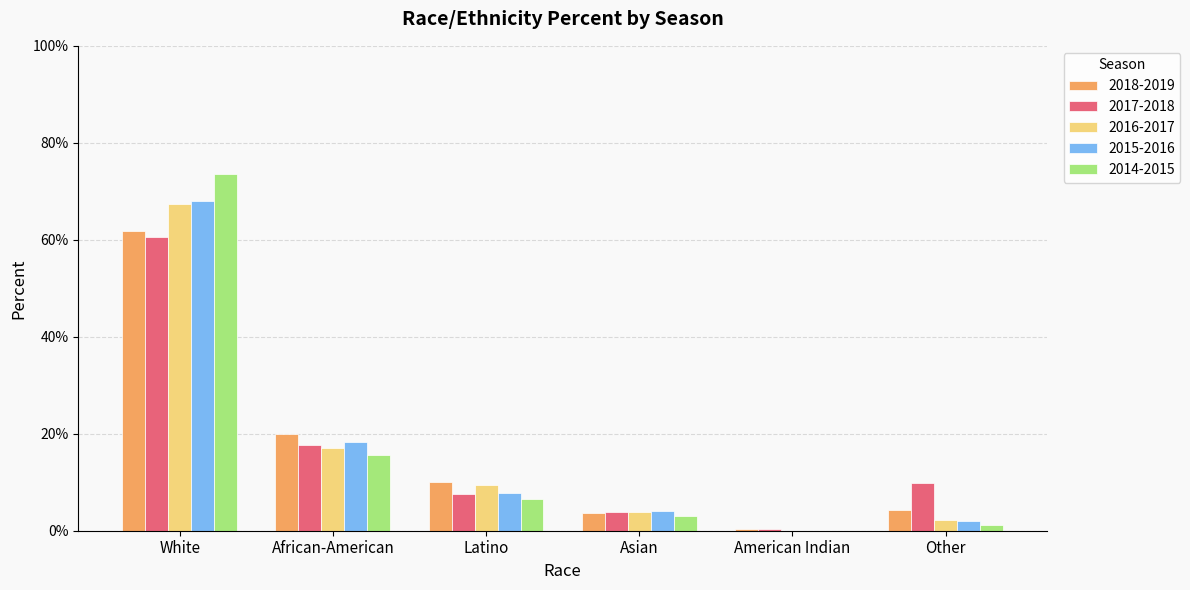

At American Indian, list the series in order from largest to smallest.

2017-2018, 2018-2019, 2016-2017, 2015-2016, 2014-2015